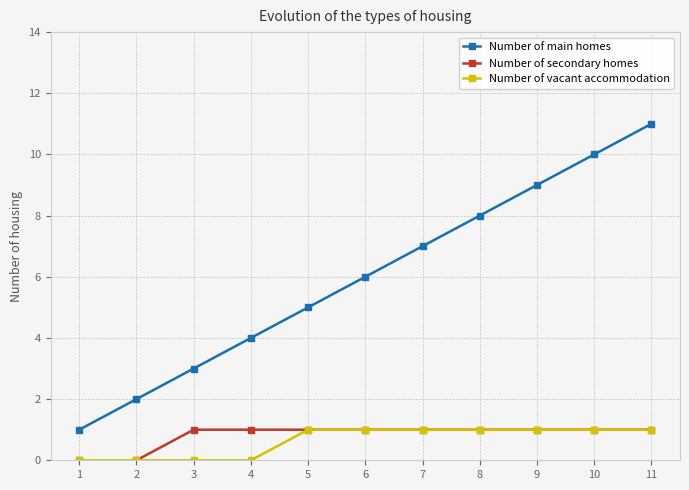

True or false: Number of secondary homes and Number of main homes cross at least once.

False